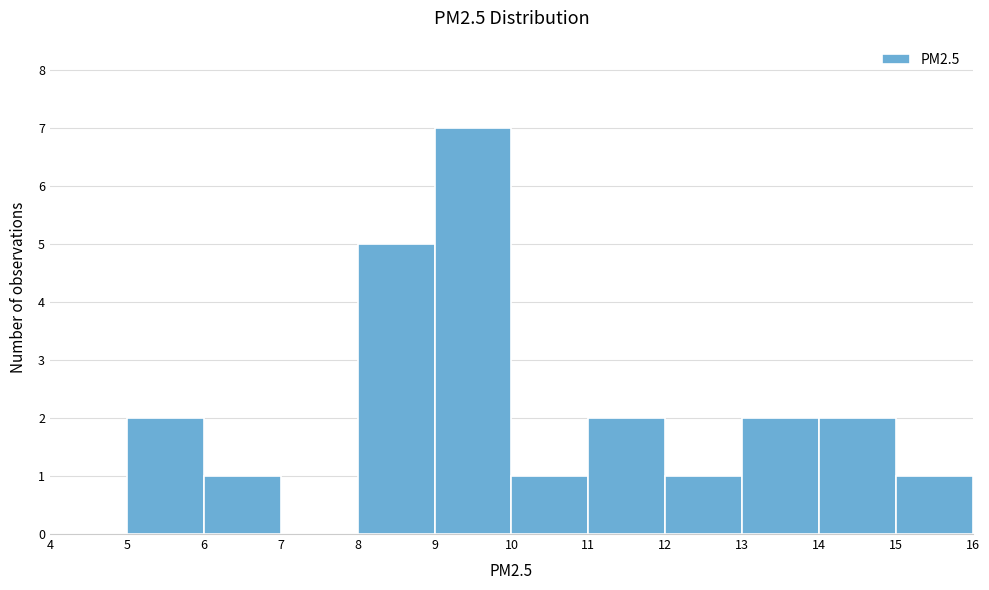

Reading left to right, transcribe this chart: for each bar, give the range it covers on the x-axis and its height. The values are not printed on the chart, so give them approximately, as read against the axis.

4 to 5: 0
5 to 6: 2
6 to 7: 1
7 to 8: 0
8 to 9: 5
9 to 10: 7
10 to 11: 1
11 to 12: 2
12 to 13: 1
13 to 14: 2
14 to 15: 2
15 to 16: 1